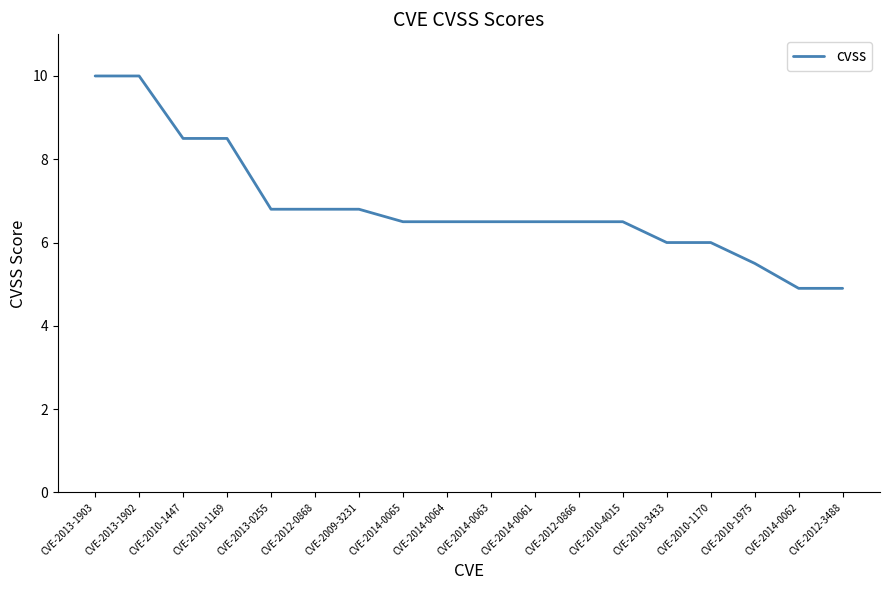

Does the chart have visible grid lines?

No